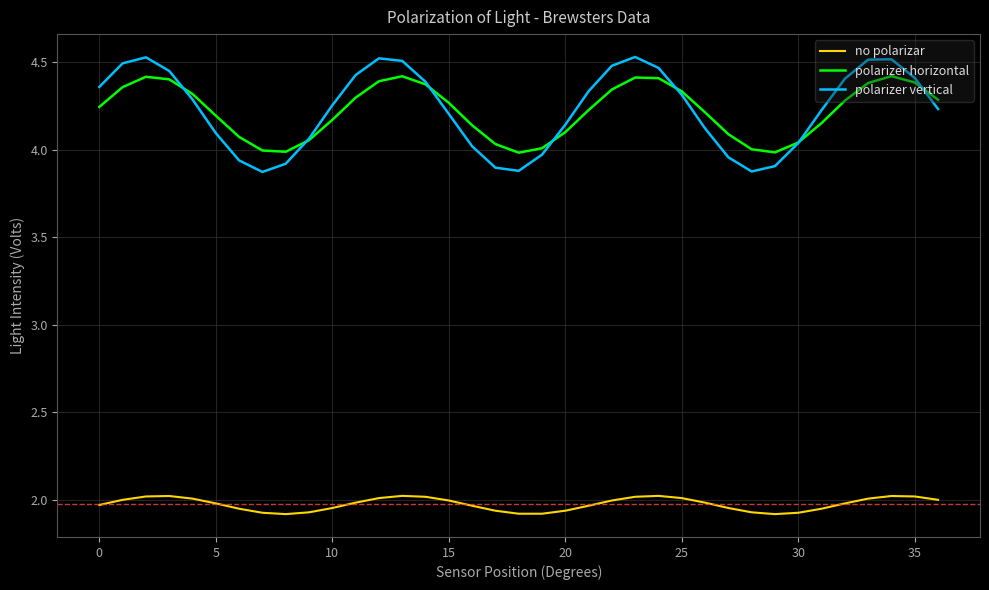

True or false: no polarizar and polarizer horizontal cross at least once.

False